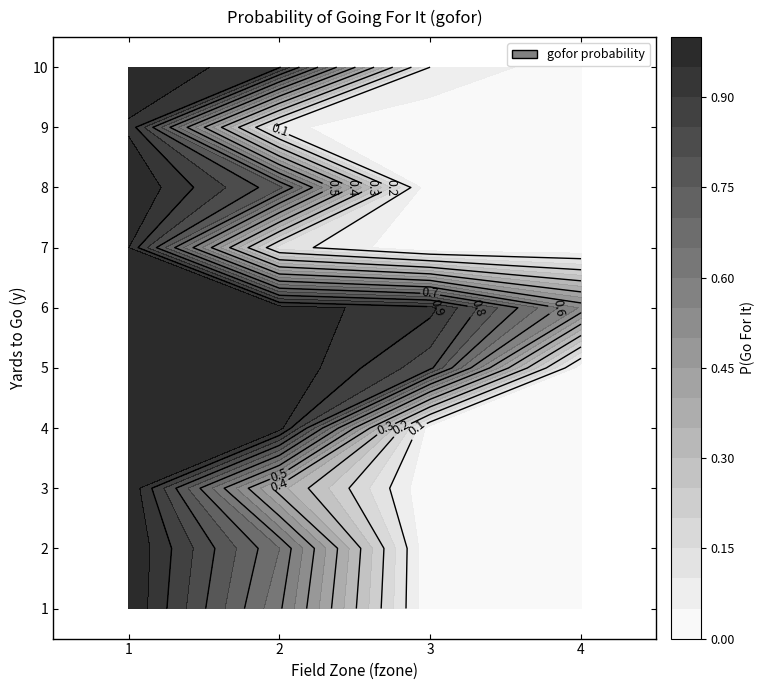

At 2, list the series in order from smallest to largest.

7, 2, 3, 9, 8, 1, 4, 10, 5, 6